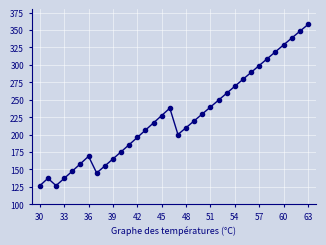

What is the greatest value displayed?

357.9